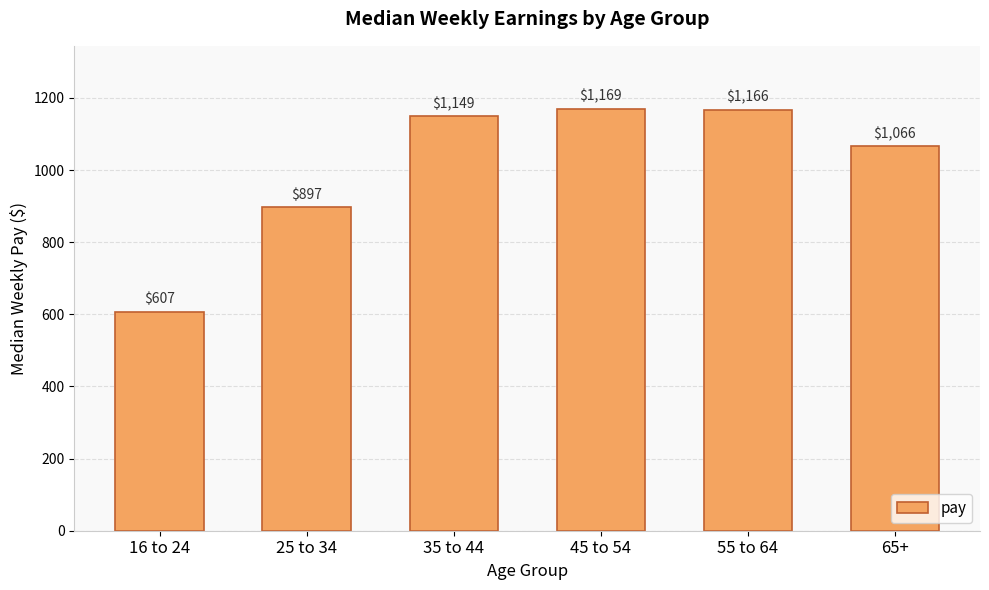

Are the bars horizontal?

No